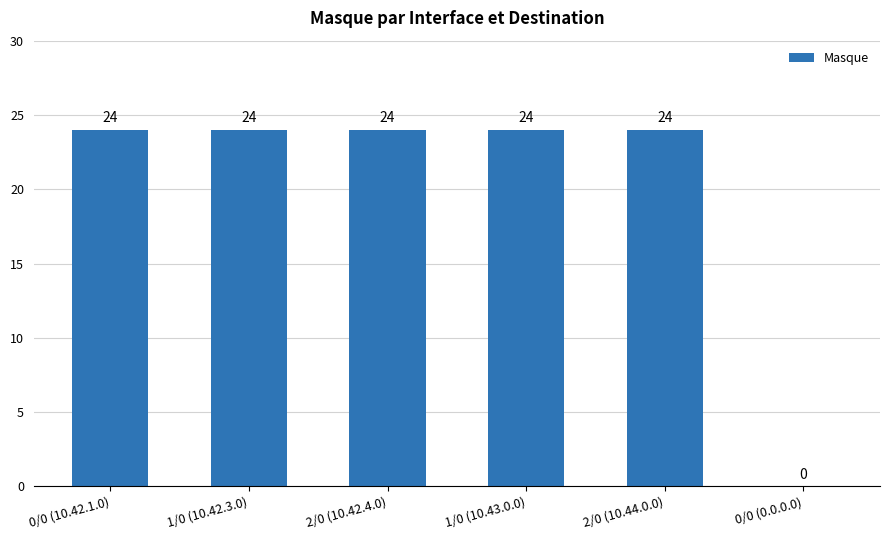

What is the sum of all values?

120